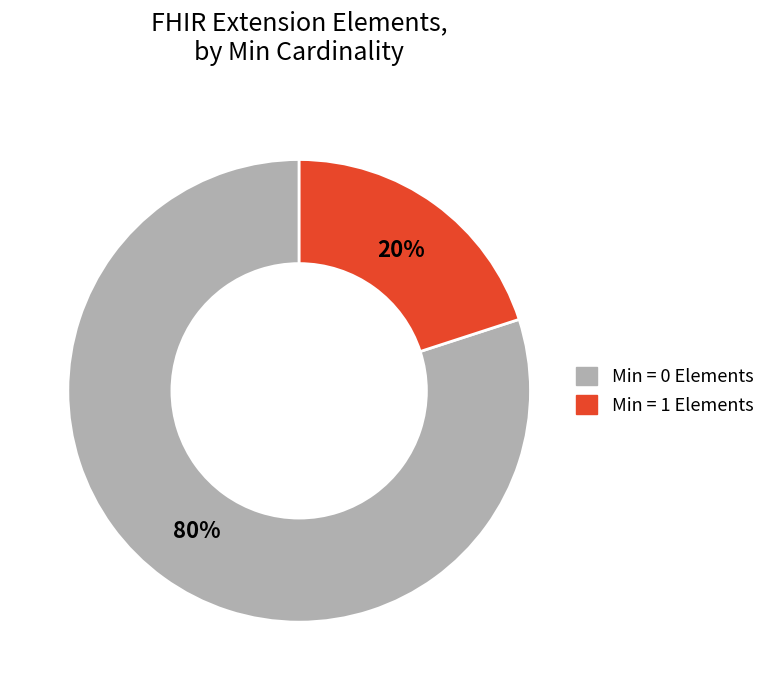

Is there a majority slice in this chart?

Yes